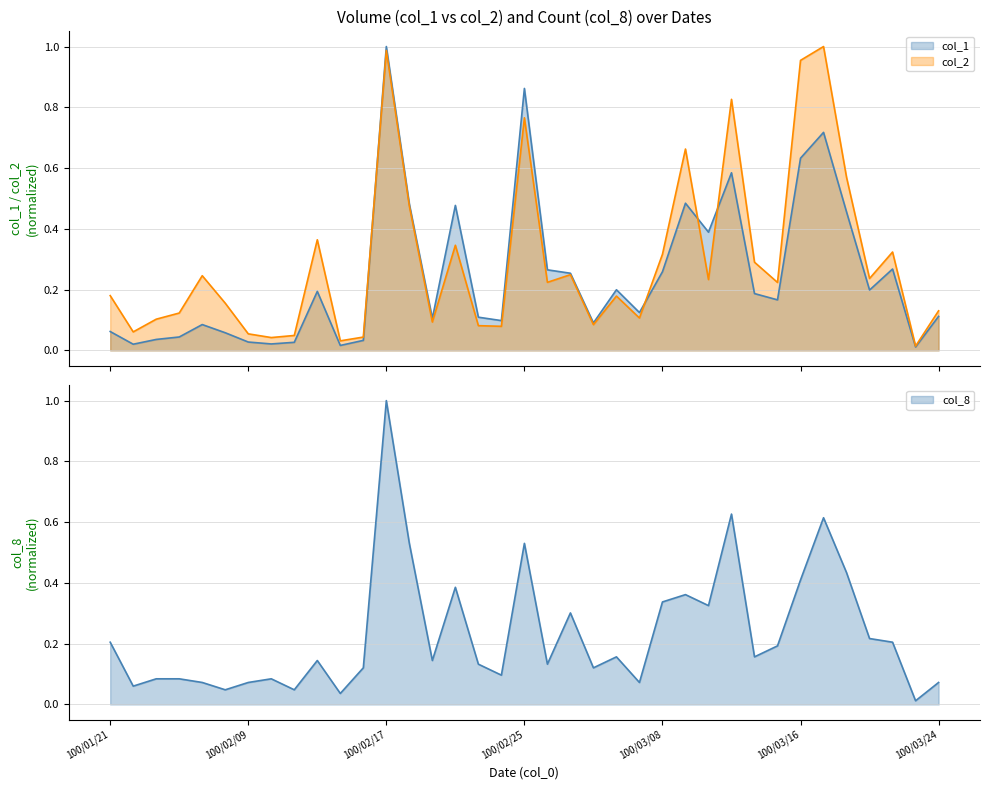

True or false: col_2 and col_8 intersect in this chart.

True